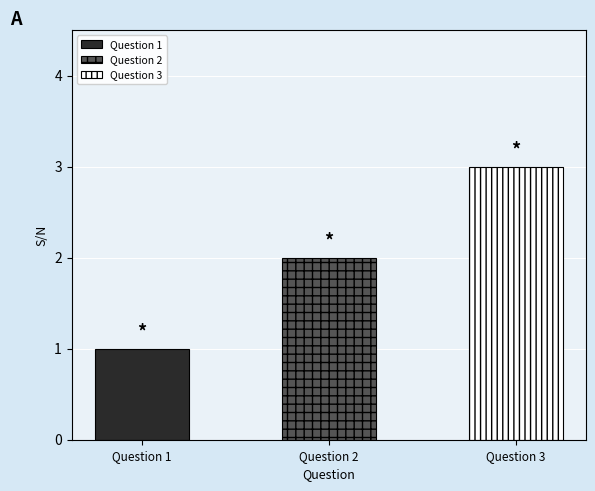

How many bars are there in total?

3